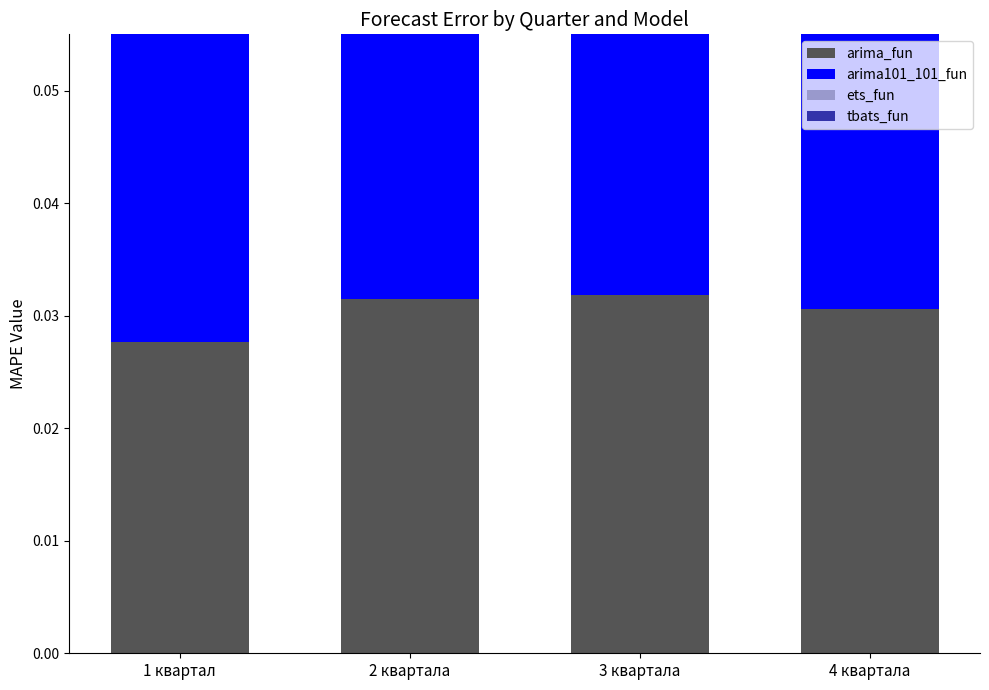

What are all the series names shown in the legend?

arima_fun, arima101_101_fun, ets_fun, tbats_fun